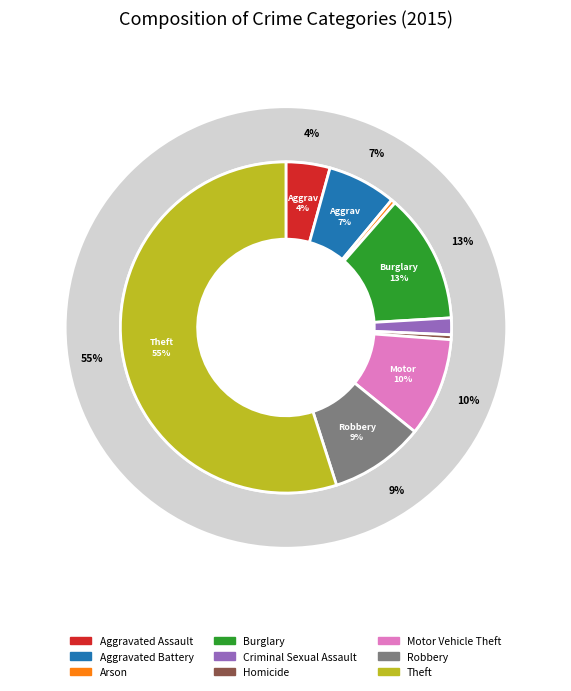

To the nearest percent, what is the difference between the largest and smallest slice percentages?

55%